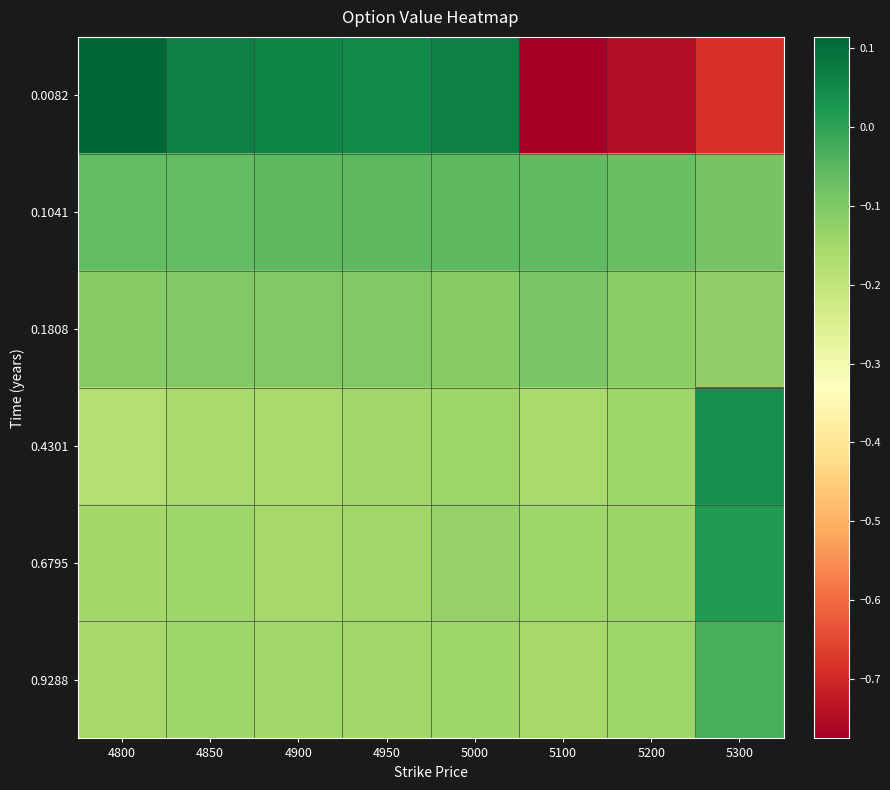

Reading right to left, list all the values displayed in this chart.

0.0082: 5300=-0.7	5200=-0.7	5100=-0.8	5000=0.1	4950=0.0	4900=0.1	4850=0.1	4800=0.1
0.1041: 5300=-0.1	5200=-0.1	5100=-0.1	5000=-0.1	4950=-0.1	4900=-0.1	4850=-0.1	4800=-0.1
0.1808: 5300=-0.1	5200=-0.1	5100=-0.1	5000=-0.1	4950=-0.1	4900=-0.1	4850=-0.1	4800=-0.1
0.4301: 5300=0.0	5200=-0.1	5100=-0.2	5000=-0.1	4950=-0.1	4900=-0.2	4850=-0.2	4800=-0.2
0.6795: 5300=0.0	5200=-0.1	5100=-0.1	5000=-0.1	4950=-0.1	4900=-0.2	4850=-0.1	4800=-0.2
0.9288: 5300=-0.0	5200=-0.1	5100=-0.2	5000=-0.1	4950=-0.1	4900=-0.1	4850=-0.1	4800=-0.2